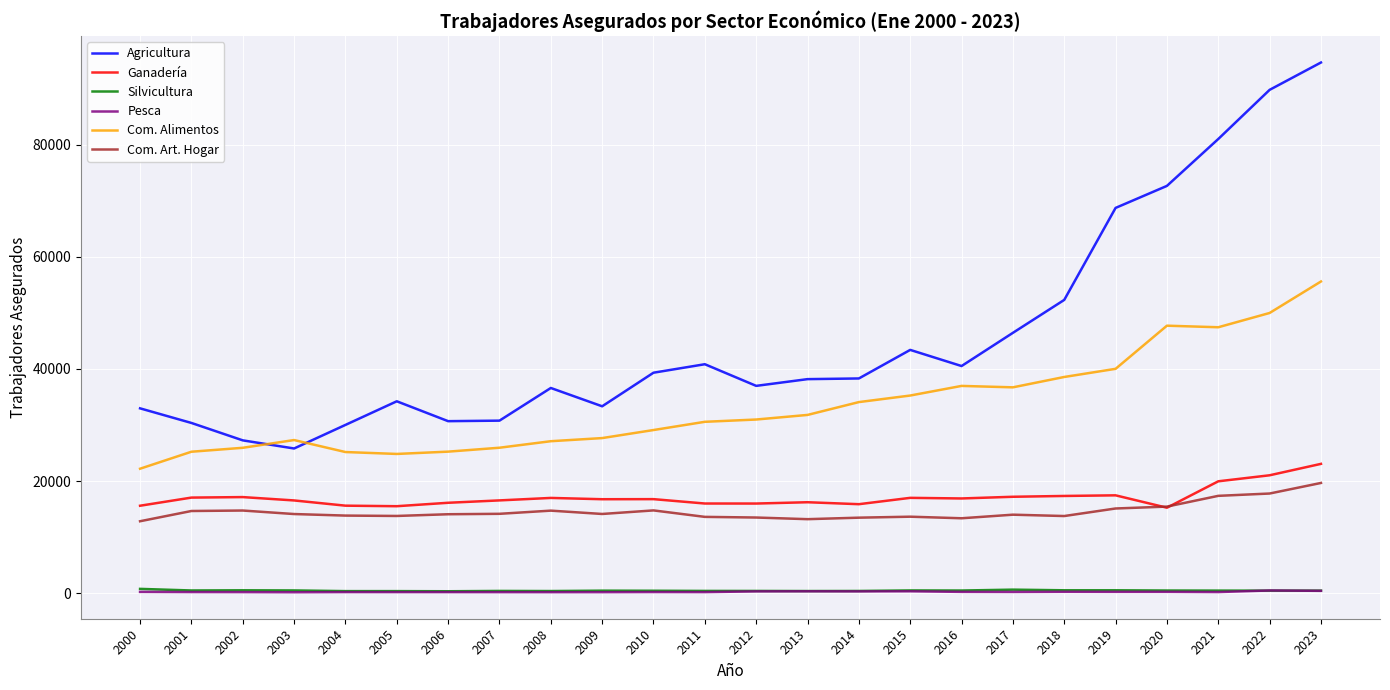

The value of Com. Alimentos at 2016 is 56265. True or false?

False